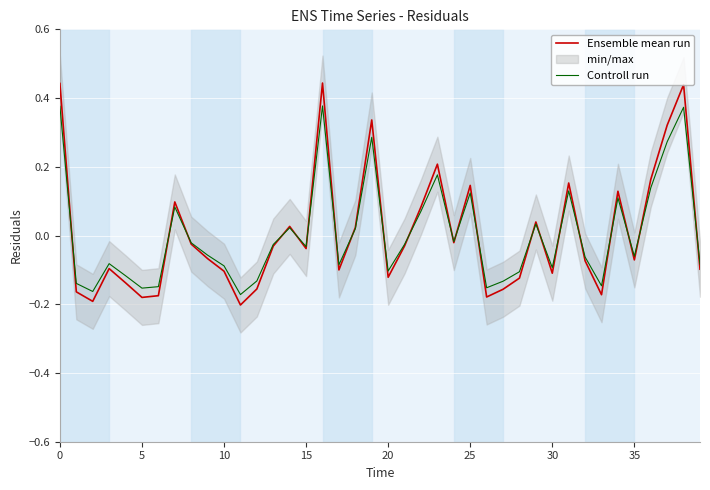

The value of Controll run at 30 is -0.1. True or false?

True